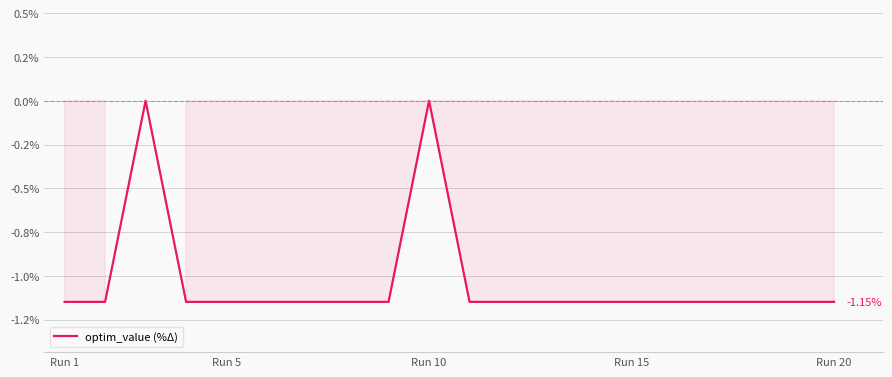

Does the chart have visible grid lines?

Yes